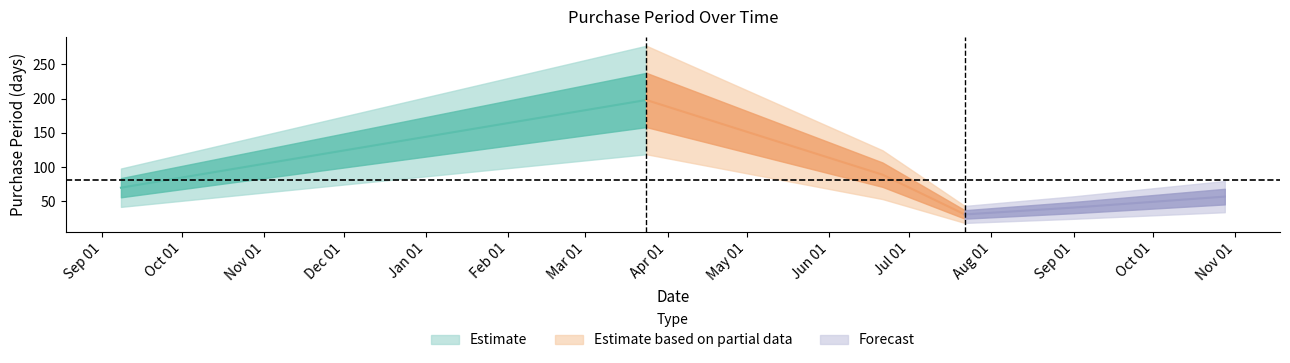

Rank the categories by value from lowest to highest.

2016-07-22, 2016-09-01, 2016-10-28, 2015-09-08, 2016-06-21, 2016-03-24